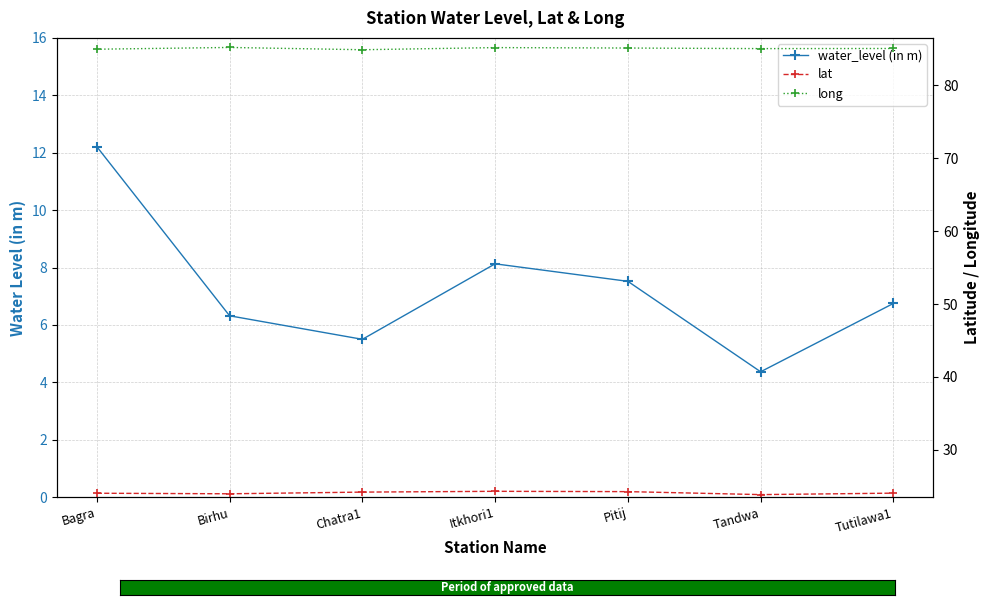

What is the label of the 3rd point from the right?

Pitij